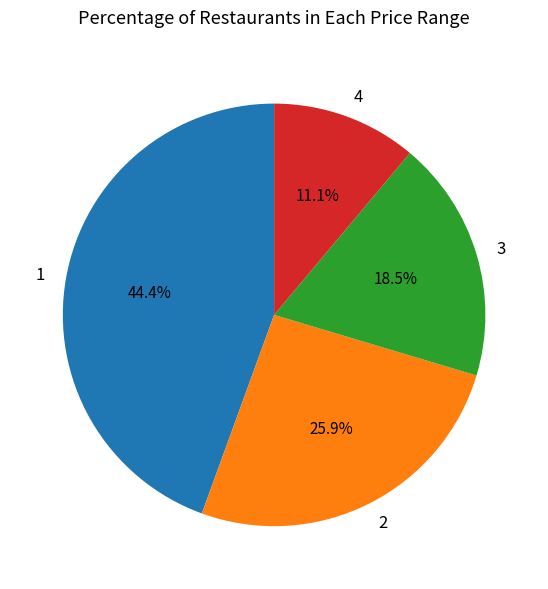

What is the ratio of the value at 1 to the value at 3?

2.4